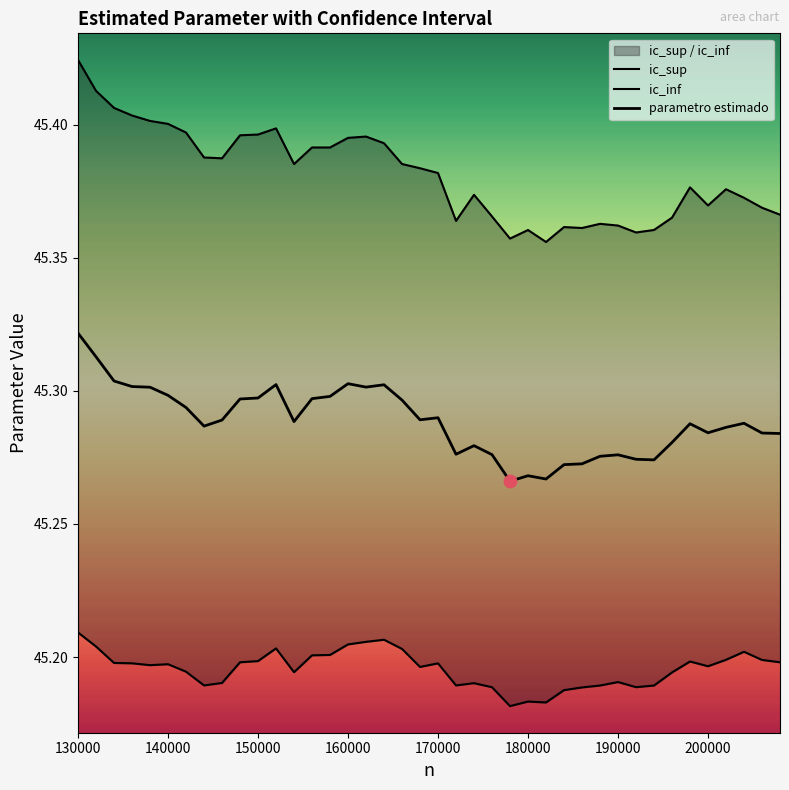

Which series has the widest spread of Y values?

ic_sup